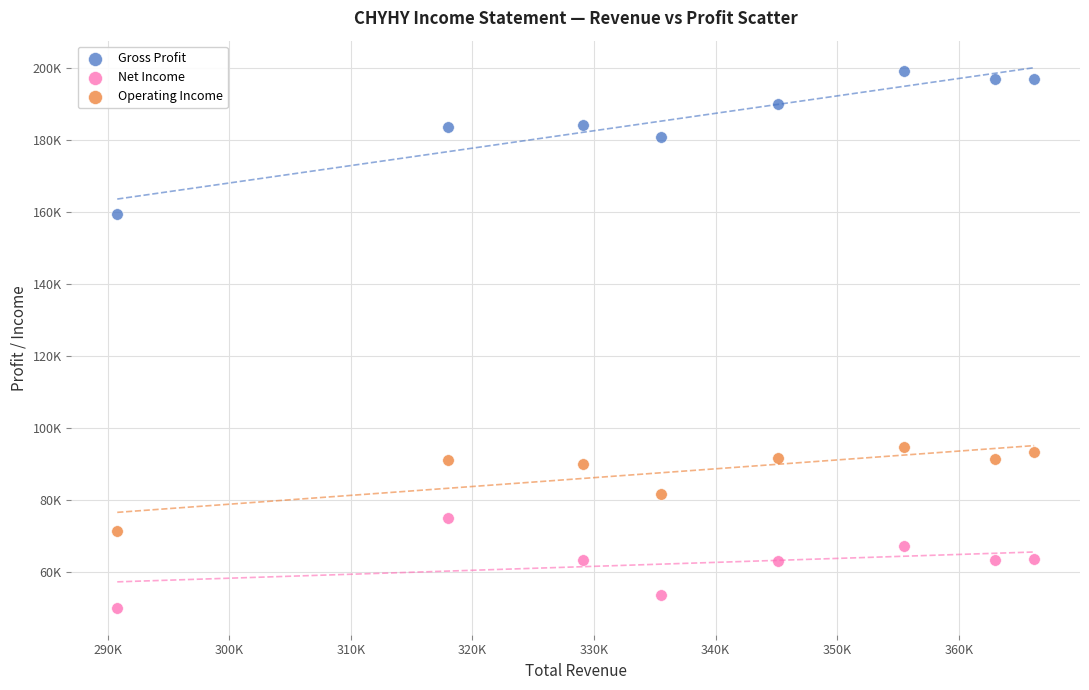

What are all the series names shown in the legend?

Gross Profit, Net Income, Operating Income